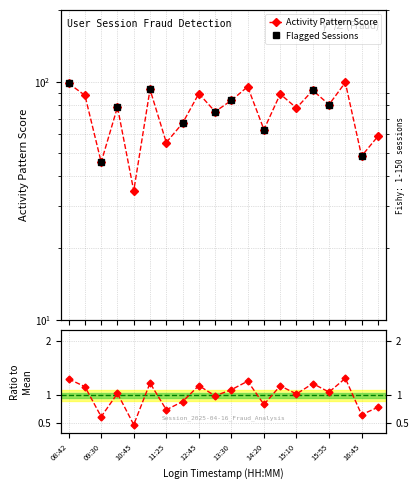

Is this an area chart (filled region under the line)?

No